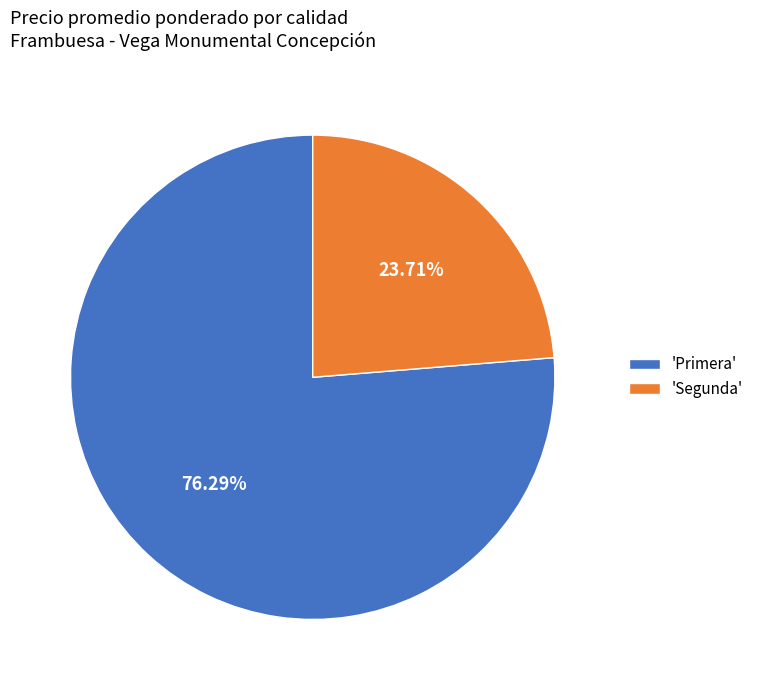

Which category has the smallest portion of the pie?

'Segunda'